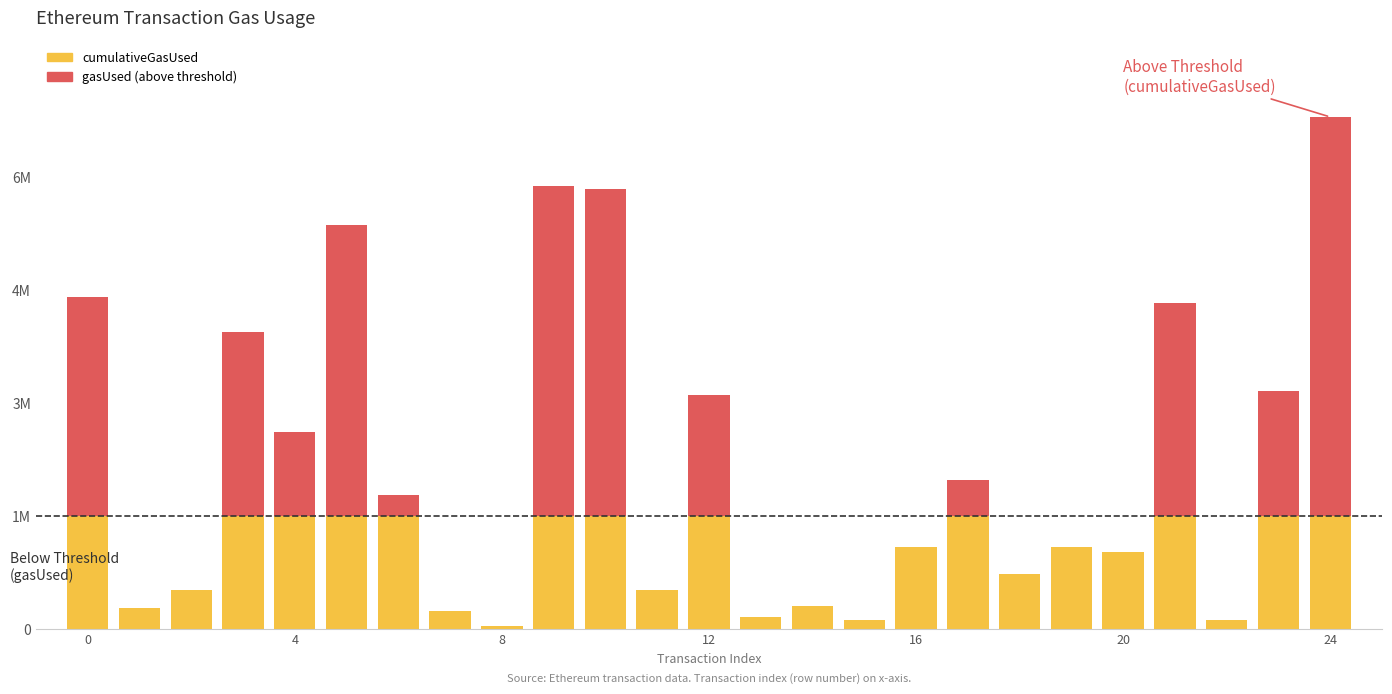

What are all the series names shown in the legend?

cumulativeGasUsed, gasUsed